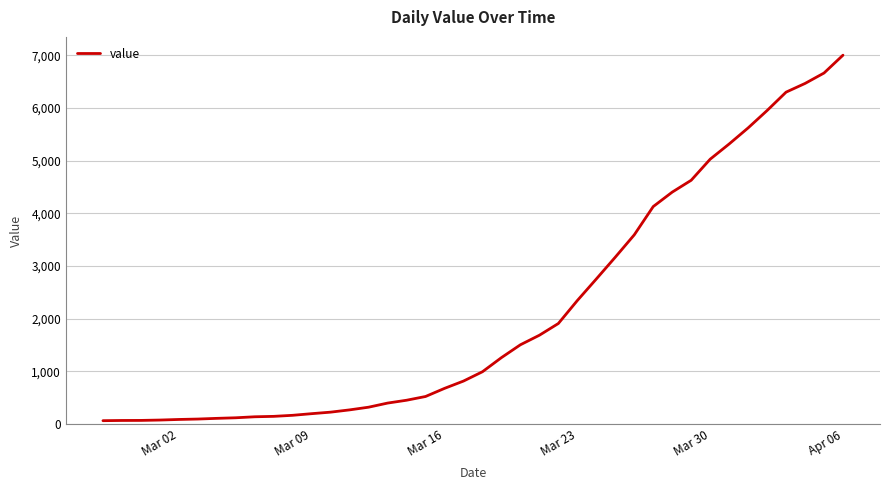

What is the difference between the maximum and minimum values?

6939